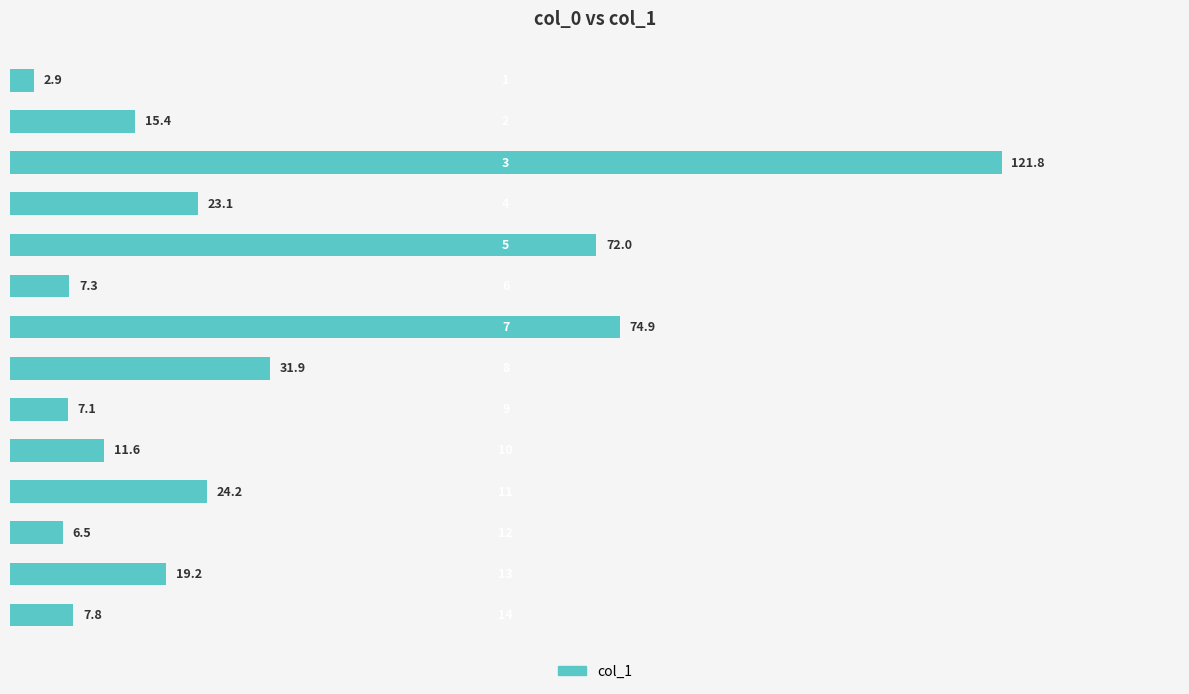

What is the value of the 13th bar from the top?

19.2